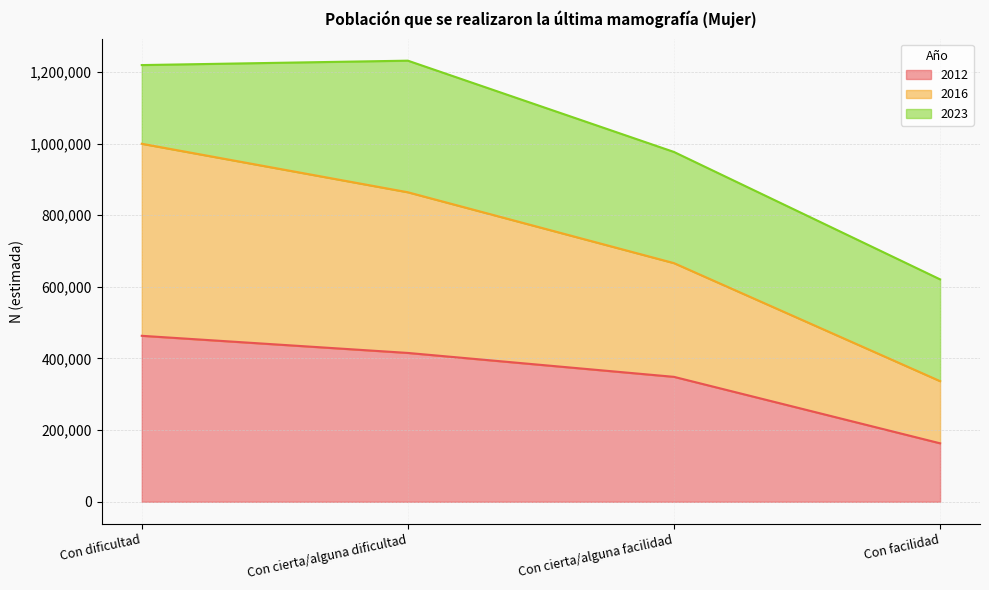

What is the total value across all series at Con cierta/alguna facilidad?

976615